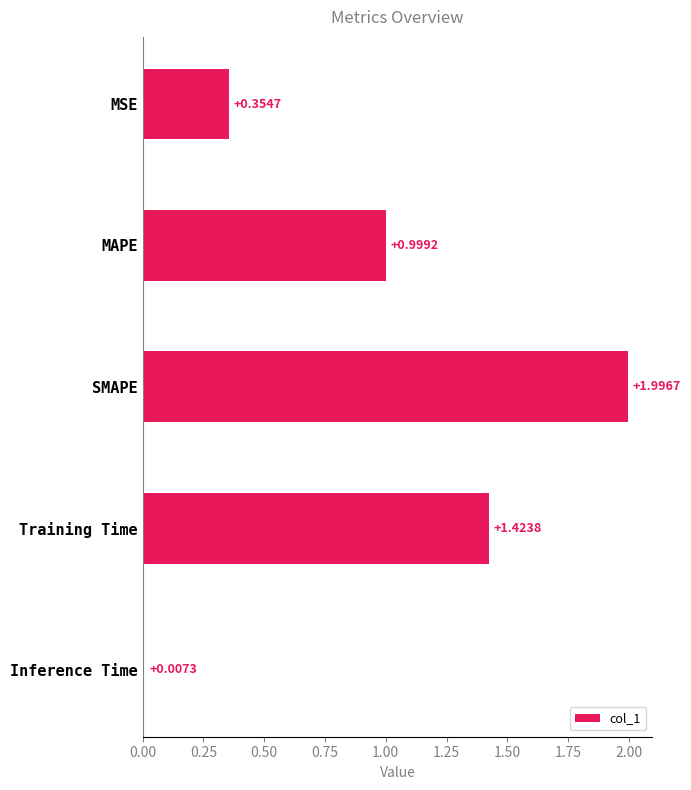

Rank the categories by value from lowest to highest.

Inference Time, MSE, MAPE, Training Time, SMAPE